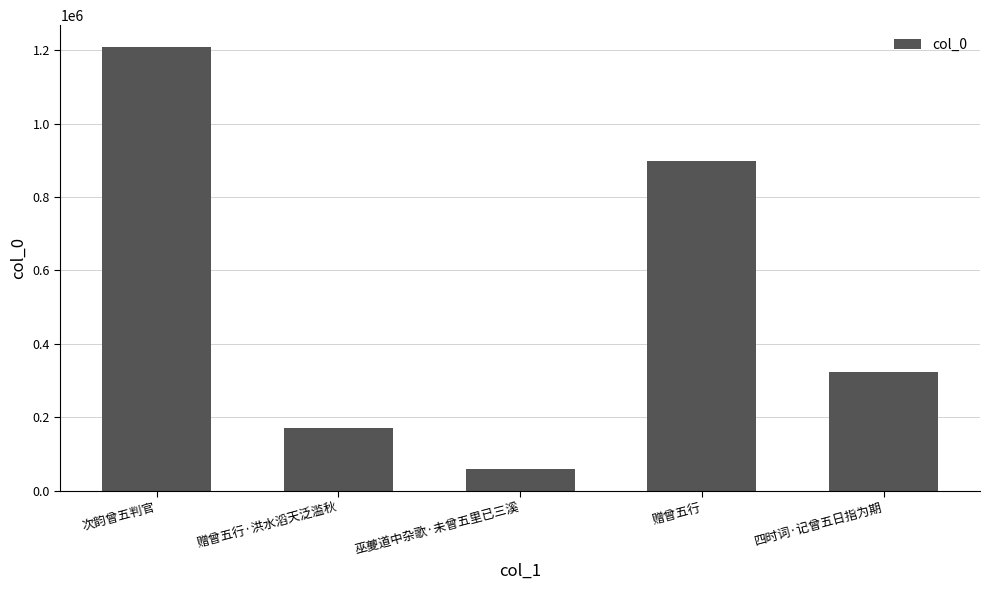

What is the value of the 3rd bar from the left?

59477